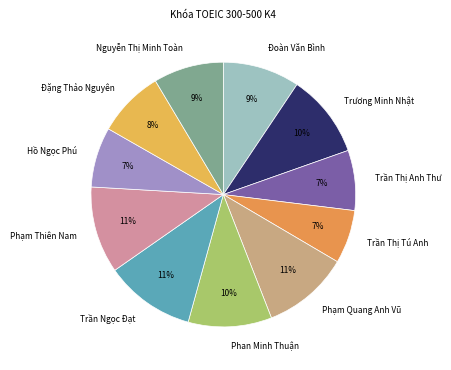

How many slices are in this pie chart?

11